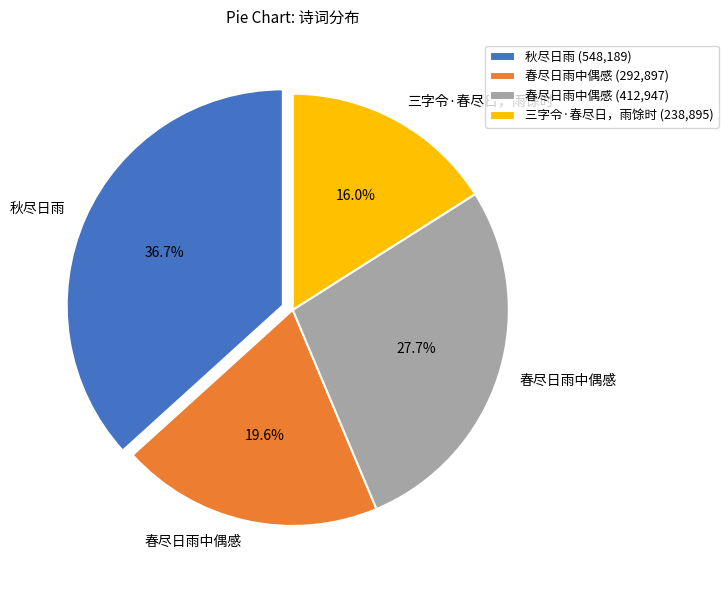

Which has a higher value, 春尽日雨中偶感 (412,947) or 春尽日雨中偶感 (292,897)?

春尽日雨中偶感 (412,947)